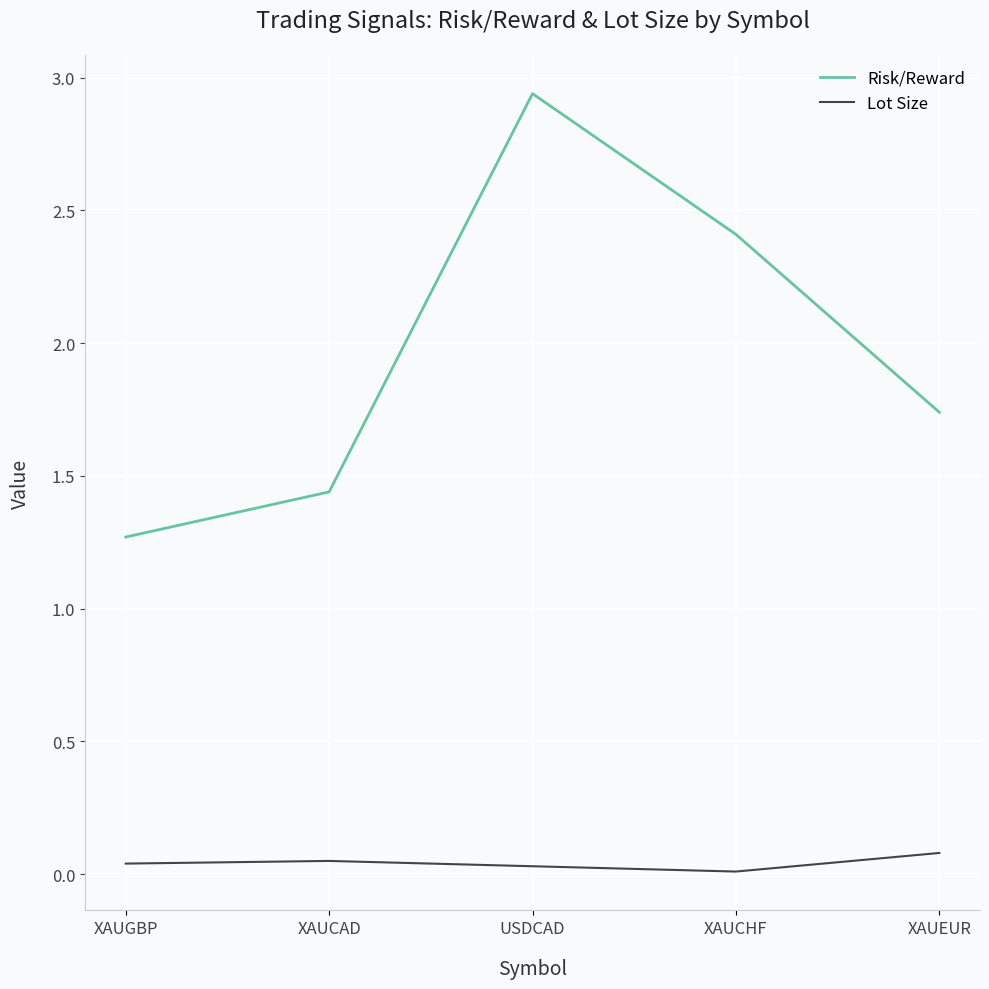

What is the difference between the second highest and second lowest values in the Risk/Reward series?

1.0